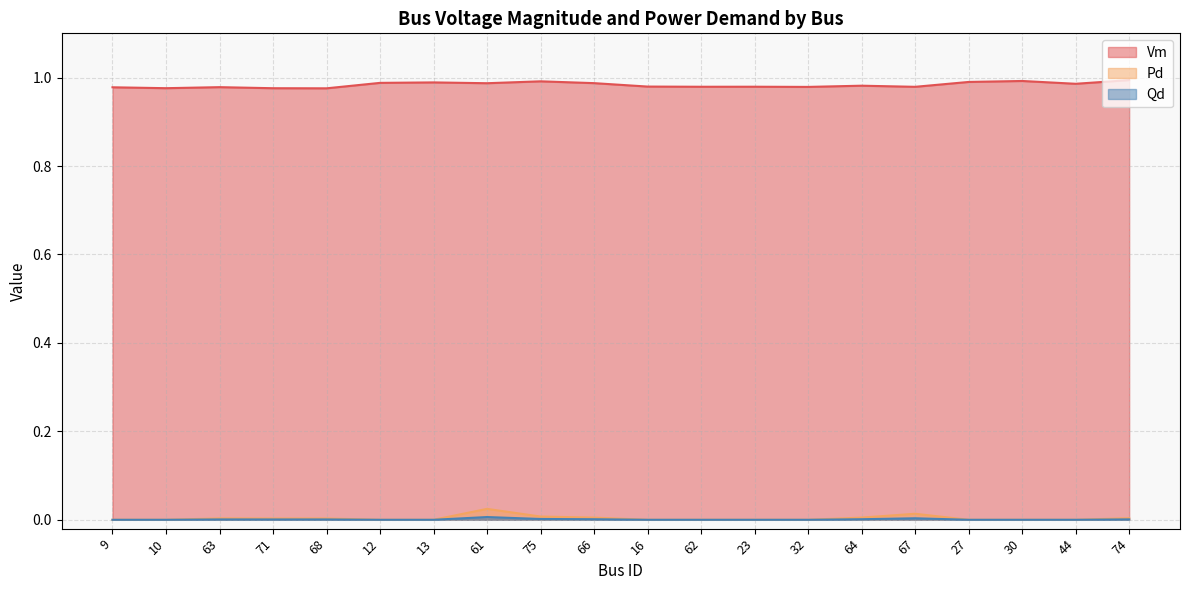

List the series in order of their peak value, lowest first.

Qd, Pd, Vm